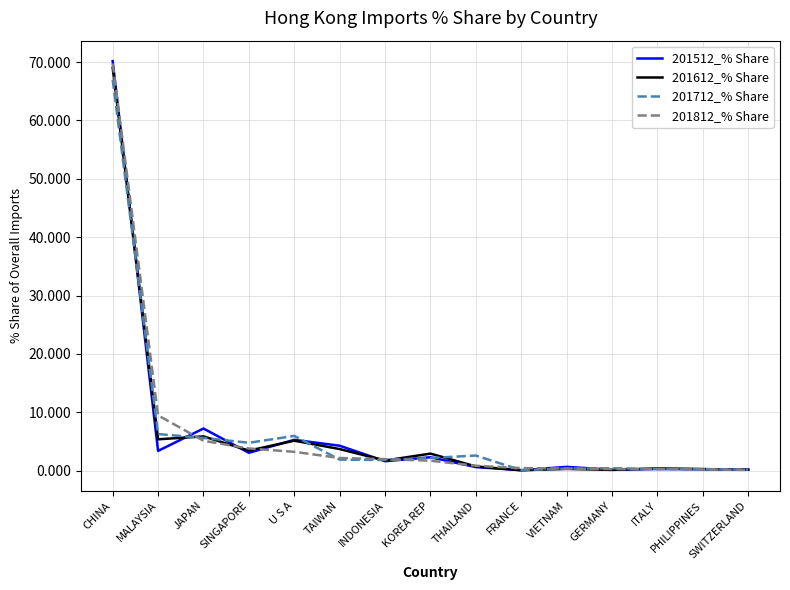

The 201712_% Share series shows 2.3 at SINGAPORE. True or false?

False